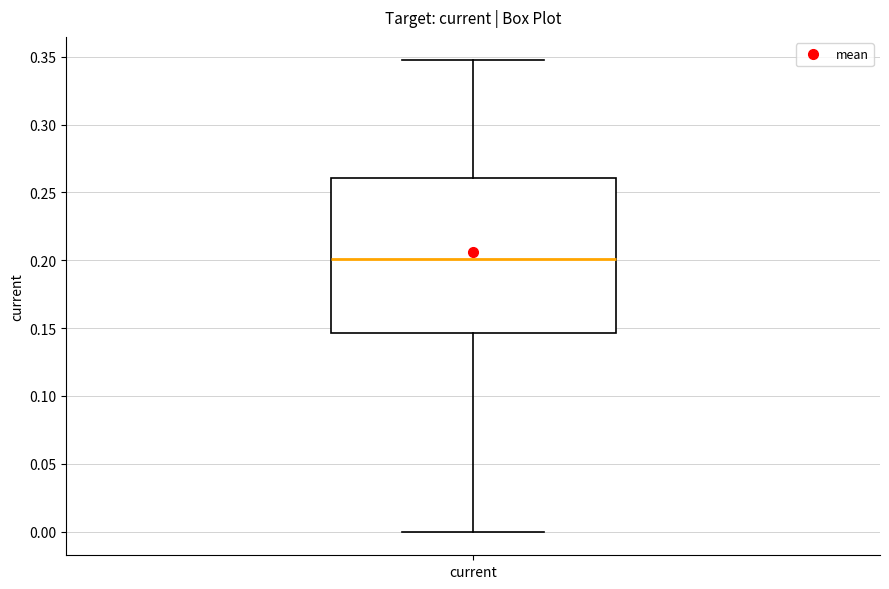

Read this box plot against the y-axis: the position of the median line, the range covered by the box, and the ends of both whiskers. The values are not printed on the chart, so give them approximately, as read against the axis.

median 0.200, box 0.145 to 0.260, whiskers 0.000 to 0.345